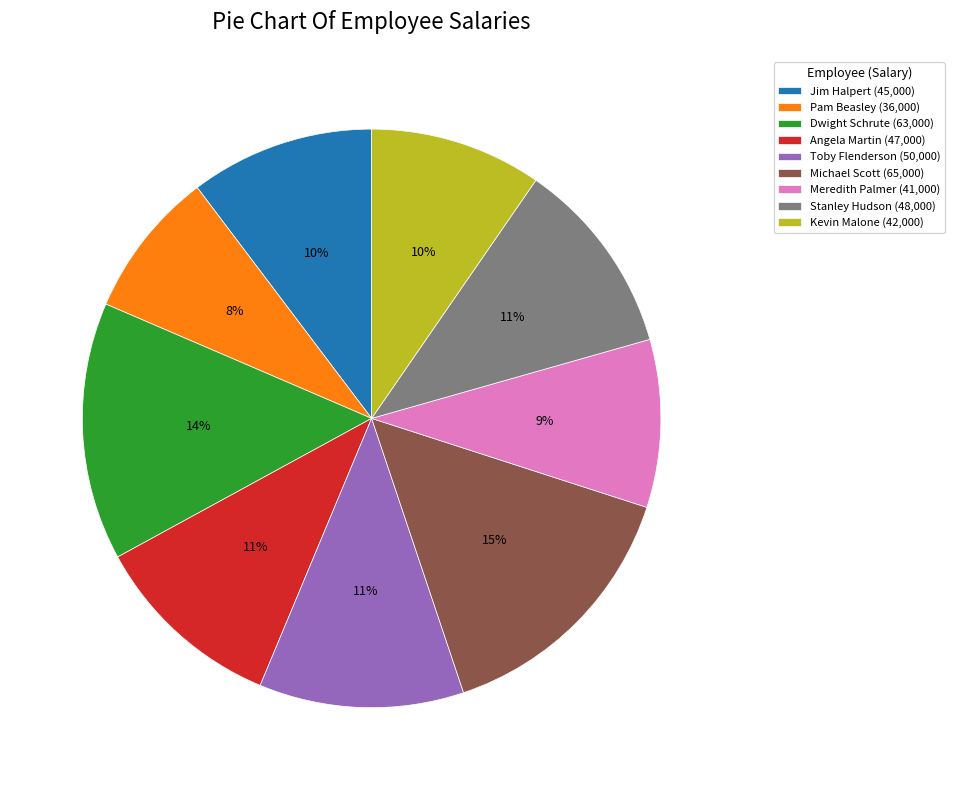

Do Jim Halpert (45,000) and Toby Flenderson (50,000) together represent more than half of the pie?

No